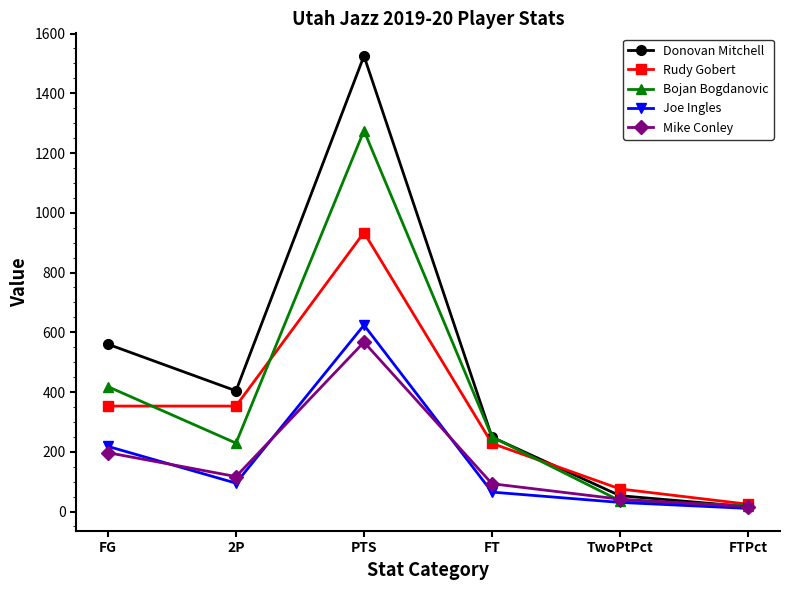

True or false: Rudy Gobert has more than 2 interior local peaks.

False